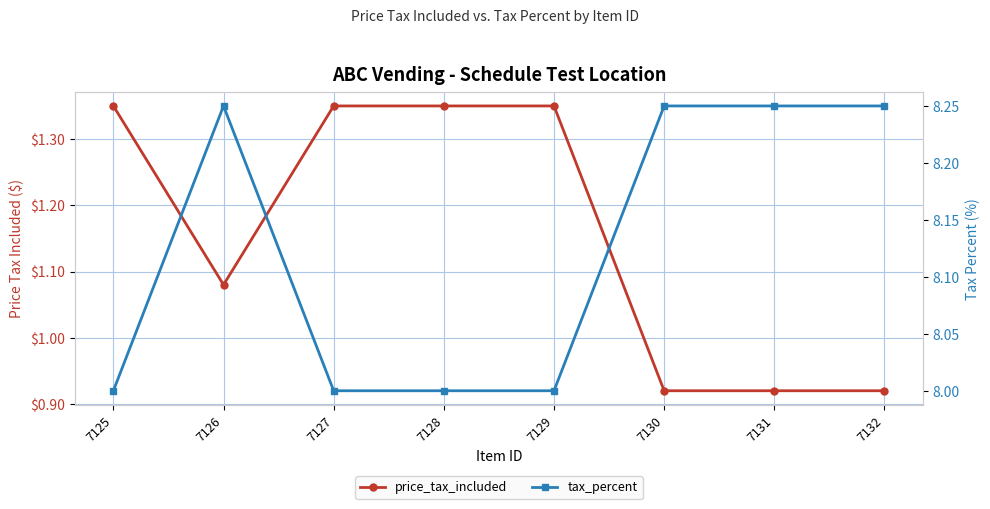

What is the value of the tax_percent point at the 8th from the left?

8.2